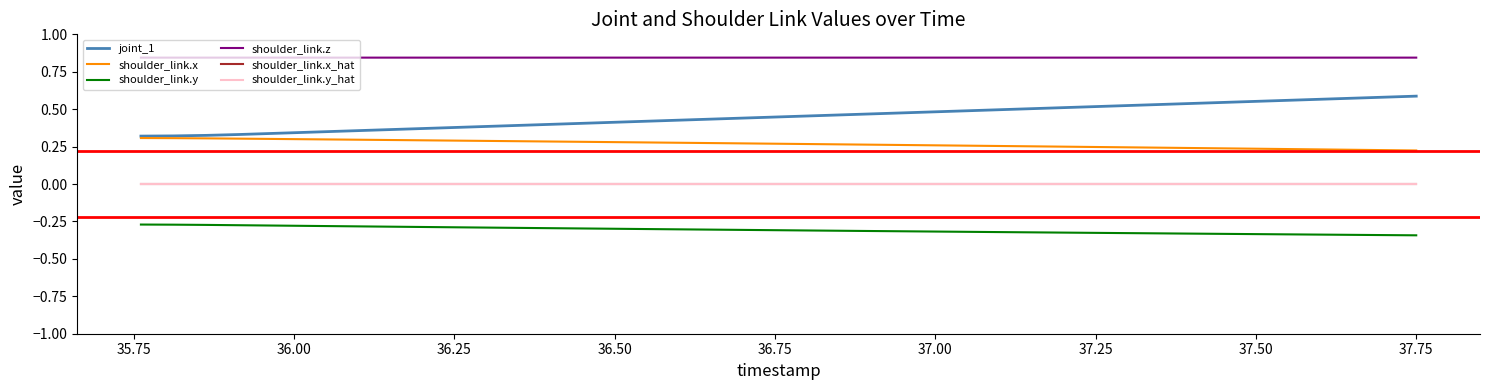

What is the sum of all shoulder_link.y values?

-12.3